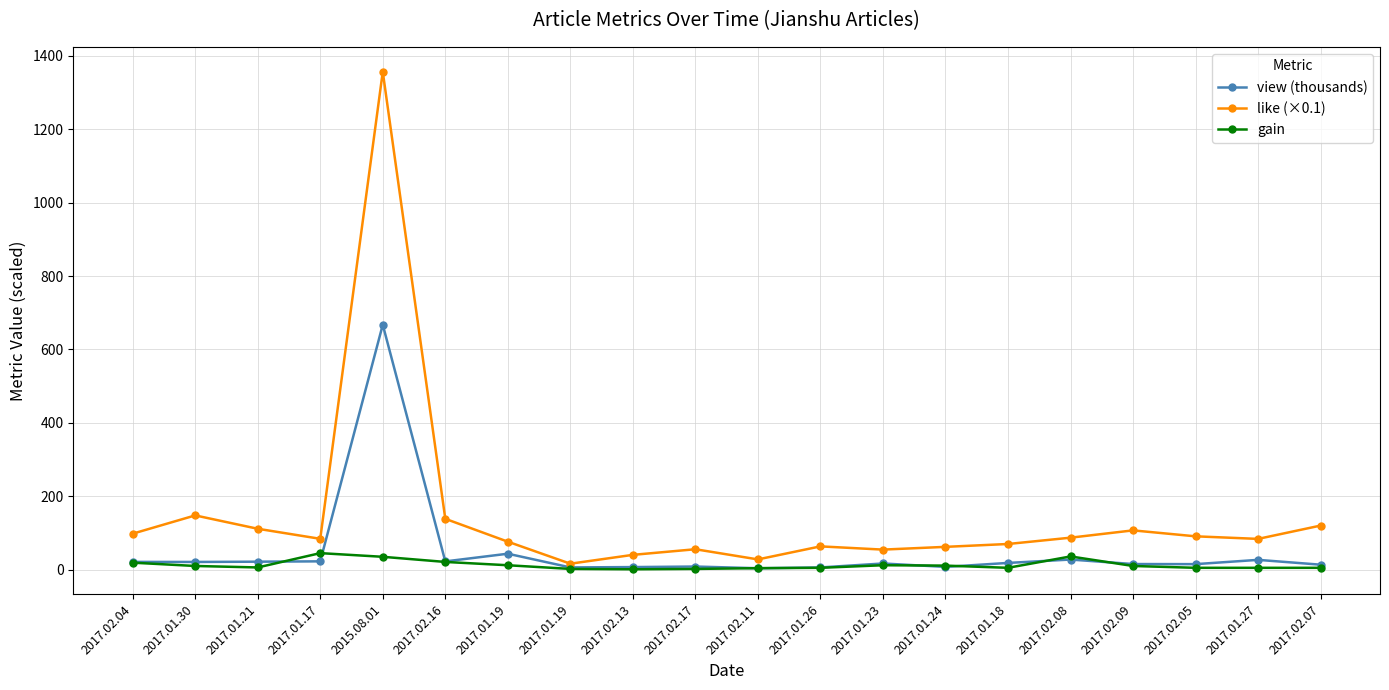

What are all the series names shown in the legend?

view (thousands), like (×0.1), gain